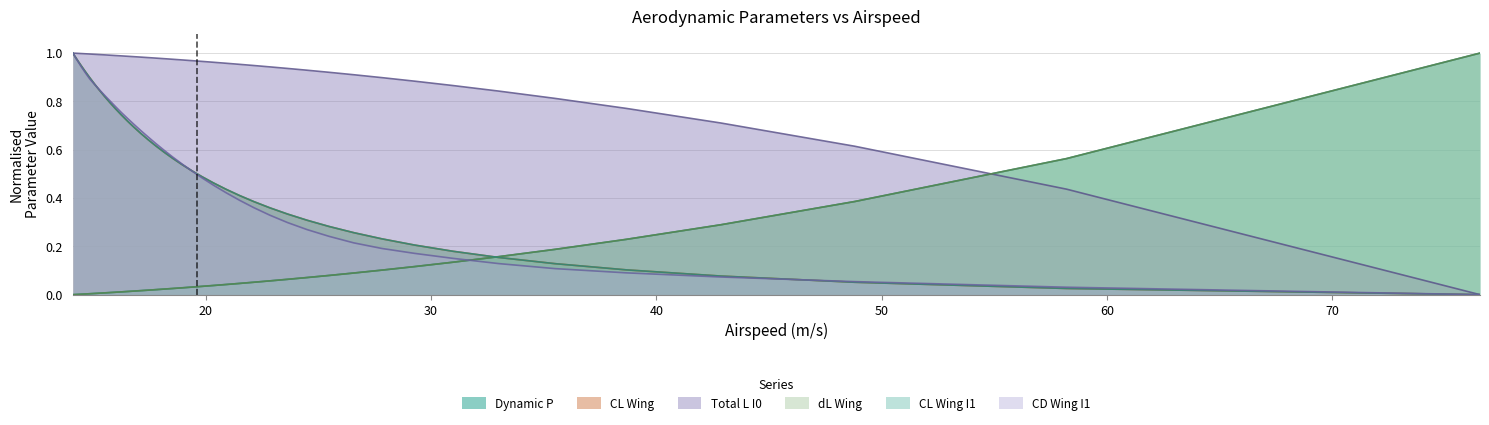

How many intersections are there between CL Wing and CD Wing I1?

3